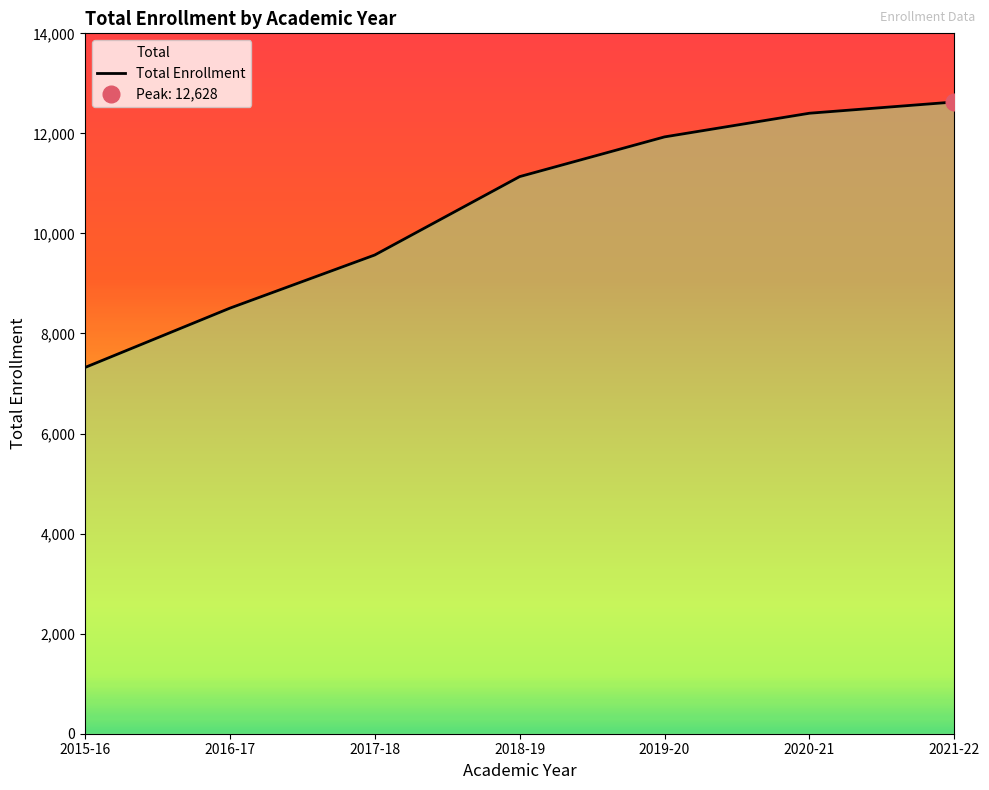

How many distinct data groups are displayed?

1